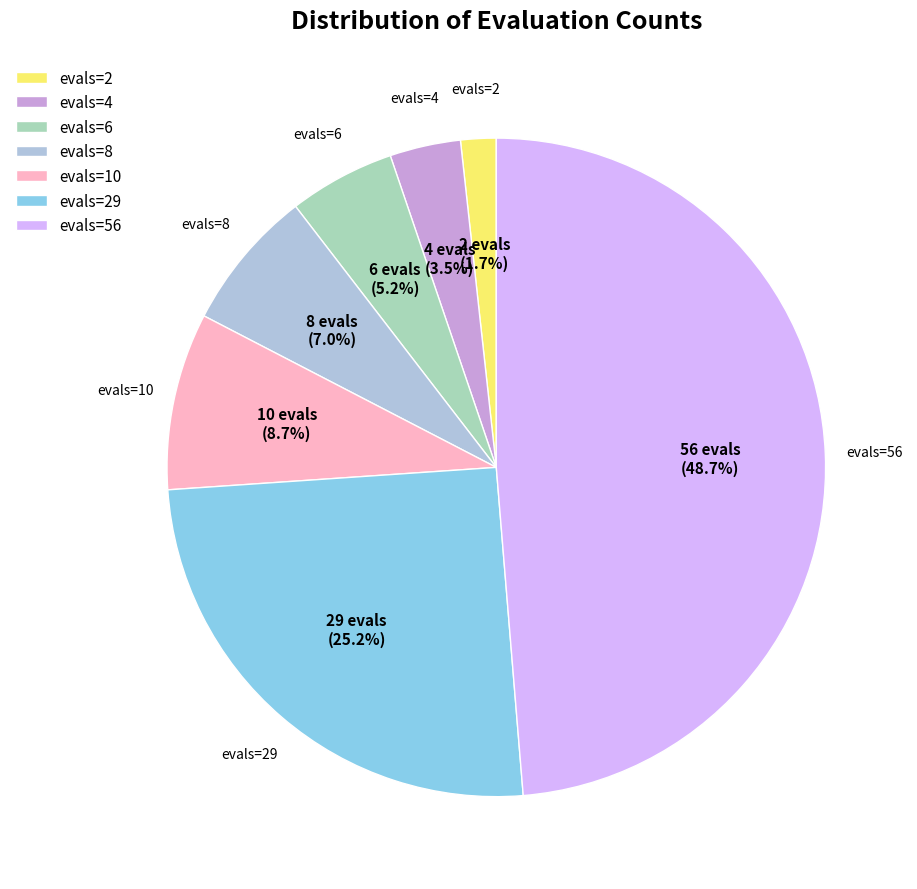

To the nearest percent, what percentage of the pie is evals=29?

25%